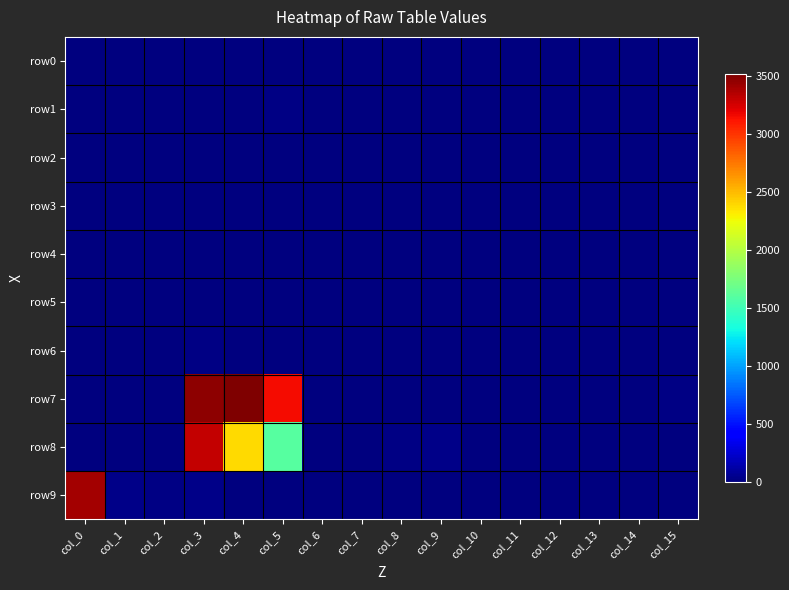

What is the spread (max minus min) of values at col_9?

36